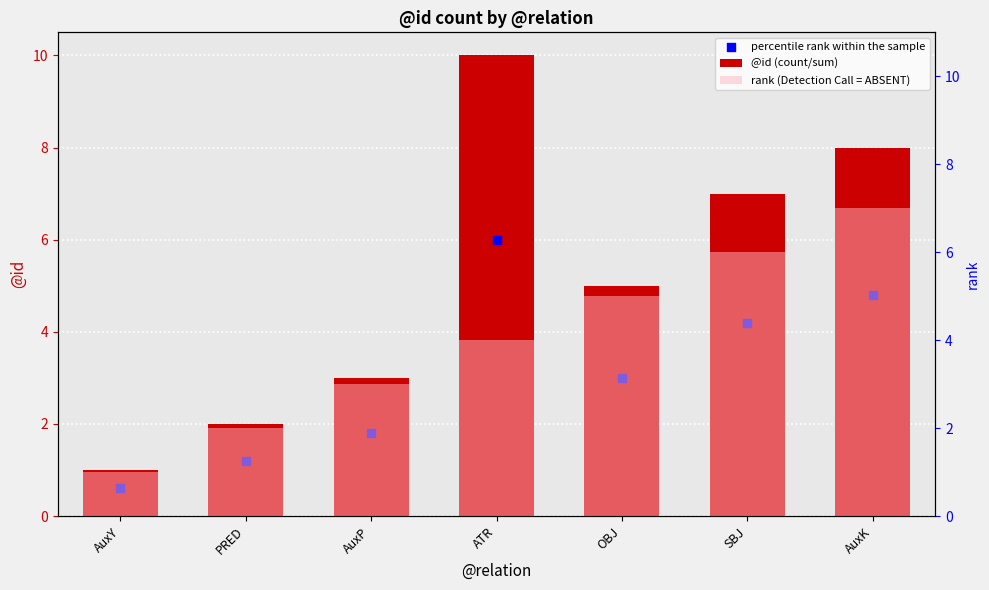

What are all the series names shown in the legend?

@id (count/sum), percentile rank within the sample, rank (Detection Call = ABSENT)